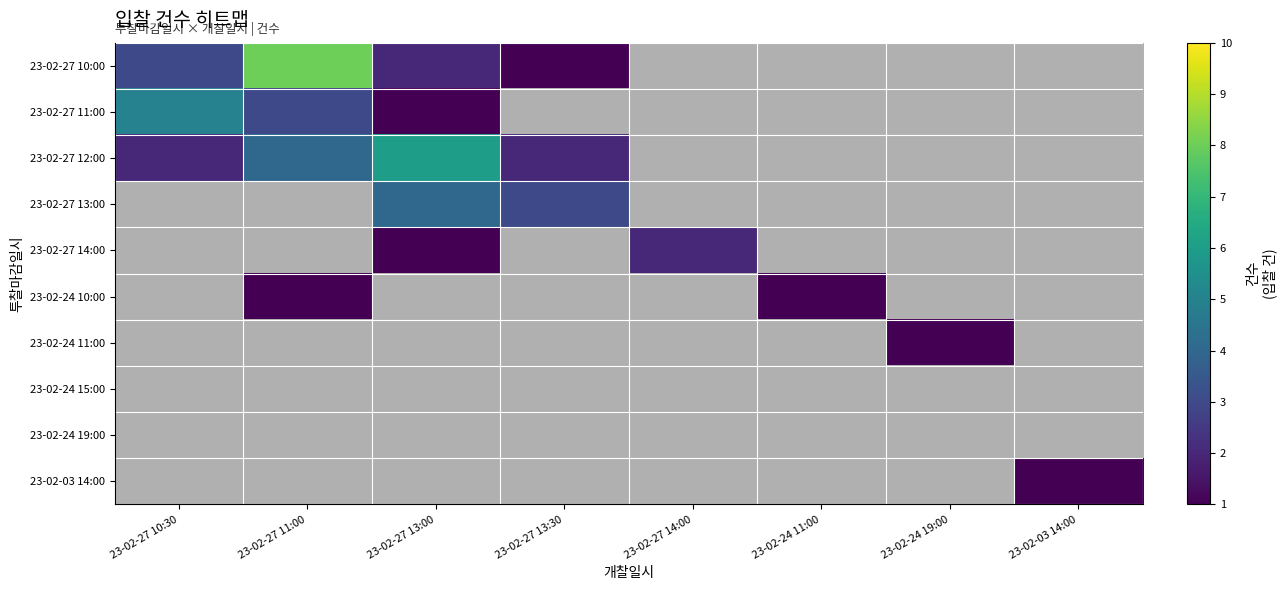

Where is 23-02-27 11:00 nearest to the value 3?

23-02-27 11:00